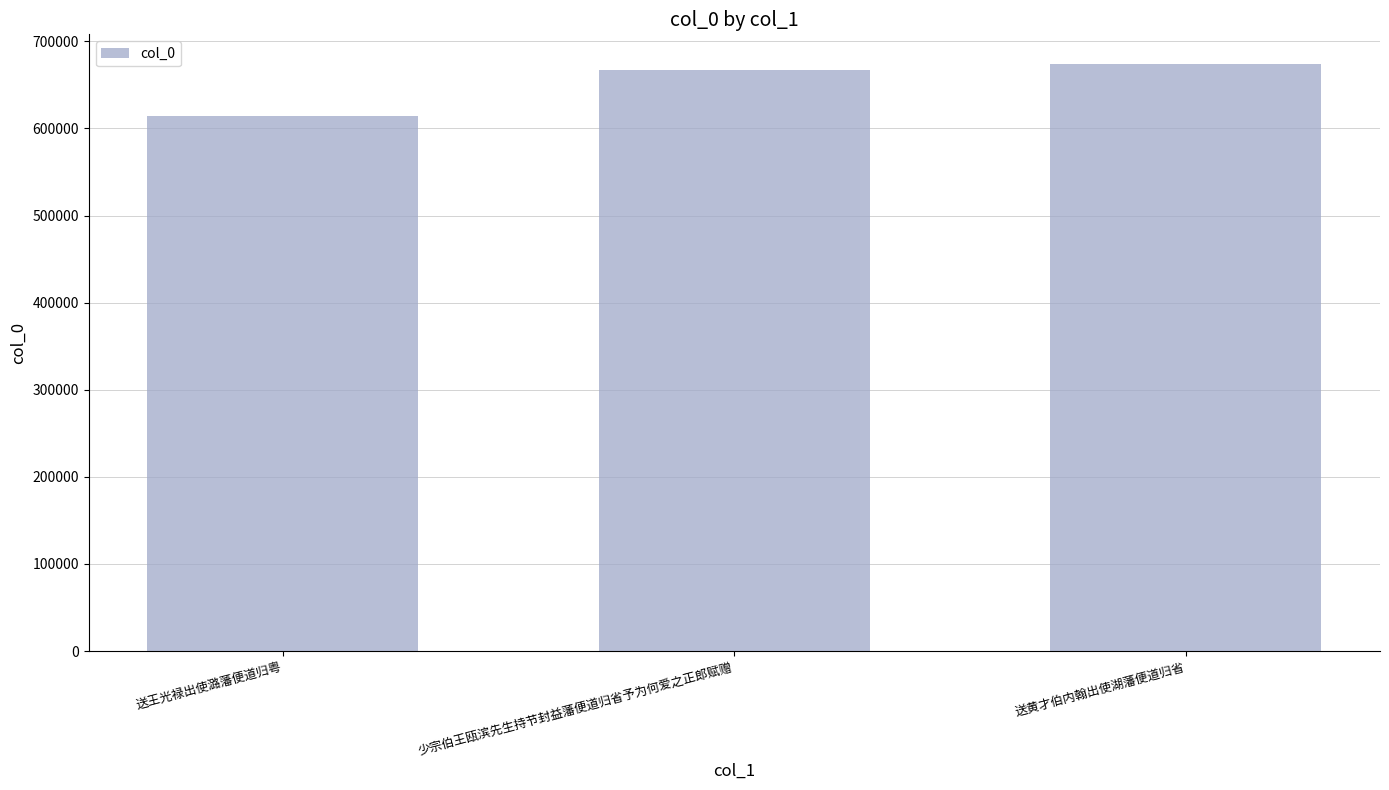

What is the label of the 2nd bar from the right?

少宗伯王瓯滨先生持节封益藩便道归省予为何爱之正郎赋赠